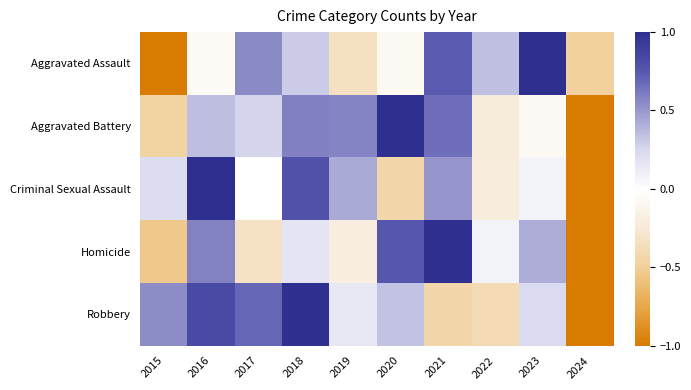

What is the spread (max minus min) of values at 2019?

0.9